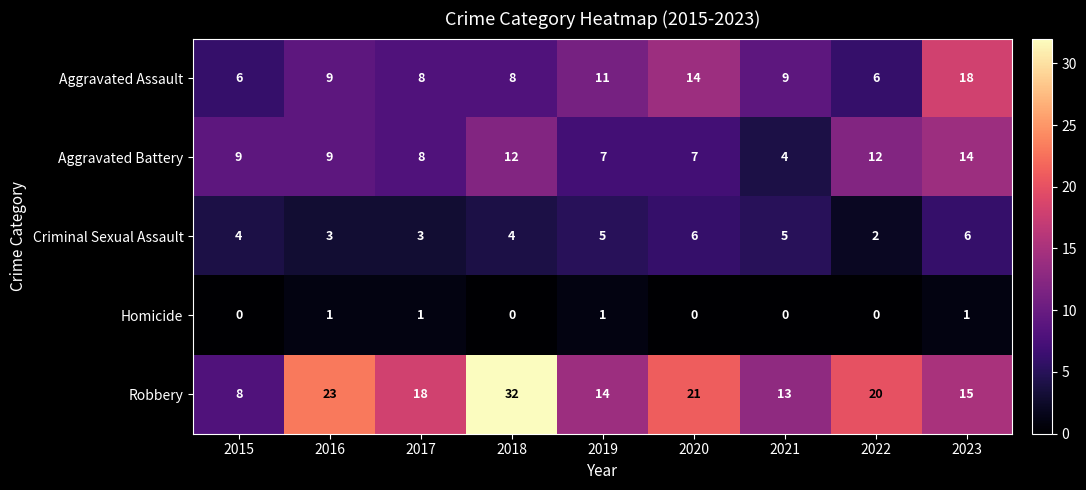

Which label corresponds to the largest value in the chart?

2018